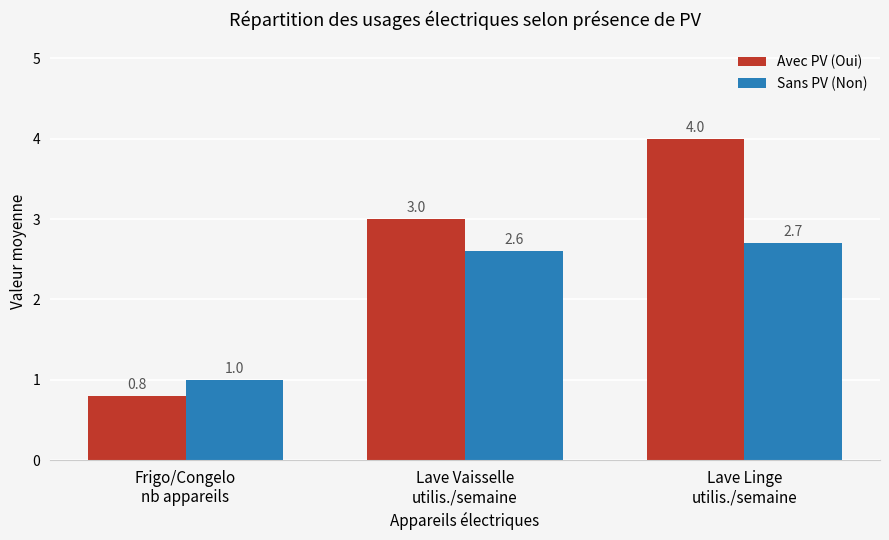

What is the value of the Sans PV (Non) bar at the 1st from the left?

1.0